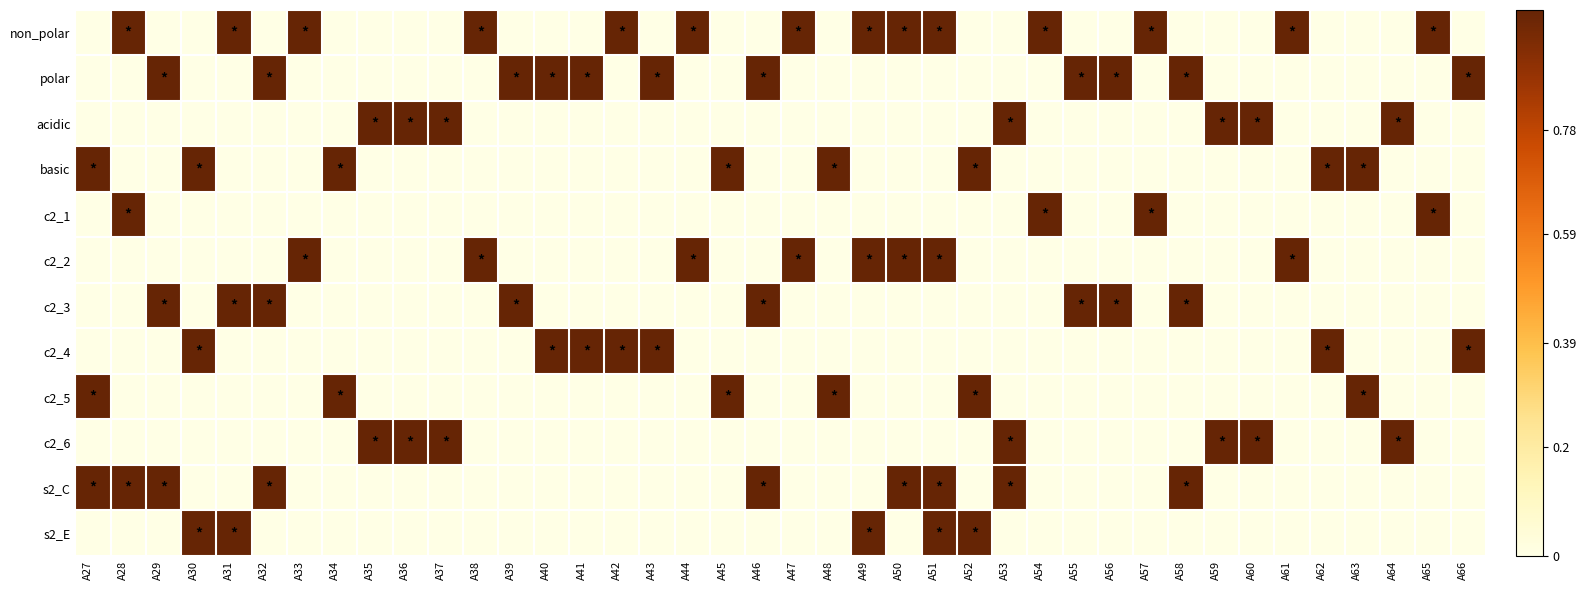

Reading right to left, transcribe all the data shown in this chart.

non_polar: A66=0	A65=1	A64=0	A63=0	A62=0	A61=1	A60=0	A59=0	A58=0	A57=1	A56=0	A55=0	A54=1	A53=0	A52=0	A51=1	A50=1	A49=1	A48=0	A47=1	A46=0	A45=0	A44=1	A43=0	A42=1	A41=0	A40=0	A39=0	A38=1	A37=0	A36=0	A35=0	A34=0	A33=1	A32=0	A31=1	A30=0	A29=0	A28=1	A27=0
polar: A66=1	A65=0	A64=0	A63=0	A62=0	A61=0	A60=0	A59=0	A58=1	A57=0	A56=1	A55=1	A54=0	A53=0	A52=0	A51=0	A50=0	A49=0	A48=0	A47=0	A46=1	A45=0	A44=0	A43=1	A42=0	A41=1	A40=1	A39=1	A38=0	A37=0	A36=0	A35=0	A34=0	A33=0	A32=1	A31=0	A30=0	A29=1	A28=0	A27=0
acidic: A66=0	A65=0	A64=1	A63=0	A62=0	A61=0	A60=1	A59=1	A58=0	A57=0	A56=0	A55=0	A54=0	A53=1	A52=0	A51=0	A50=0	A49=0	A48=0	A47=0	A46=0	A45=0	A44=0	A43=0	A42=0	A41=0	A40=0	A39=0	A38=0	A37=1	A36=1	A35=1	A34=0	A33=0	A32=0	A31=0	A30=0	A29=0	A28=0	A27=0
basic: A66=0	A65=0	A64=0	A63=1	A62=1	A61=0	A60=0	A59=0	A58=0	A57=0	A56=0	A55=0	A54=0	A53=0	A52=1	A51=0	A50=0	A49=0	A48=1	A47=0	A46=0	A45=1	A44=0	A43=0	A42=0	A41=0	A40=0	A39=0	A38=0	A37=0	A36=0	A35=0	A34=1	A33=0	A32=0	A31=0	A30=1	A29=0	A28=0	A27=1
c2_1: A66=0	A65=1	A64=0	A63=0	A62=0	A61=0	A60=0	A59=0	A58=0	A57=1	A56=0	A55=0	A54=1	A53=0	A52=0	A51=0	A50=0	A49=0	A48=0	A47=0	A46=0	A45=0	A44=0	A43=0	A42=0	A41=0	A40=0	A39=0	A38=0	A37=0	A36=0	A35=0	A34=0	A33=0	A32=0	A31=0	A30=0	A29=0	A28=1	A27=0
c2_2: A66=0	A65=0	A64=0	A63=0	A62=0	A61=1	A60=0	A59=0	A58=0	A57=0	A56=0	A55=0	A54=0	A53=0	A52=0	A51=1	A50=1	A49=1	A48=0	A47=1	A46=0	A45=0	A44=1	A43=0	A42=0	A41=0	A40=0	A39=0	A38=1	A37=0	A36=0	A35=0	A34=0	A33=1	A32=0	A31=0	A30=0	A29=0	A28=0	A27=0
c2_3: A66=0	A65=0	A64=0	A63=0	A62=0	A61=0	A60=0	A59=0	A58=1	A57=0	A56=1	A55=1	A54=0	A53=0	A52=0	A51=0	A50=0	A49=0	A48=0	A47=0	A46=1	A45=0	A44=0	A43=0	A42=0	A41=0	A40=0	A39=1	A38=0	A37=0	A36=0	A35=0	A34=0	A33=0	A32=1	A31=1	A30=0	A29=1	A28=0	A27=0
c2_4: A66=1	A65=0	A64=0	A63=0	A62=1	A61=0	A60=0	A59=0	A58=0	A57=0	A56=0	A55=0	A54=0	A53=0	A52=0	A51=0	A50=0	A49=0	A48=0	A47=0	A46=0	A45=0	A44=0	A43=1	A42=1	A41=1	A40=1	A39=0	A38=0	A37=0	A36=0	A35=0	A34=0	A33=0	A32=0	A31=0	A30=1	A29=0	A28=0	A27=0
c2_5: A66=0	A65=0	A64=0	A63=1	A62=0	A61=0	A60=0	A59=0	A58=0	A57=0	A56=0	A55=0	A54=0	A53=0	A52=1	A51=0	A50=0	A49=0	A48=1	A47=0	A46=0	A45=1	A44=0	A43=0	A42=0	A41=0	A40=0	A39=0	A38=0	A37=0	A36=0	A35=0	A34=1	A33=0	A32=0	A31=0	A30=0	A29=0	A28=0	A27=1
c2_6: A66=0	A65=0	A64=1	A63=0	A62=0	A61=0	A60=1	A59=1	A58=0	A57=0	A56=0	A55=0	A54=0	A53=1	A52=0	A51=0	A50=0	A49=0	A48=0	A47=0	A46=0	A45=0	A44=0	A43=0	A42=0	A41=0	A40=0	A39=0	A38=0	A37=1	A36=1	A35=1	A34=0	A33=0	A32=0	A31=0	A30=0	A29=0	A28=0	A27=0
s2_C: A66=0	A65=0	A64=0	A63=0	A62=0	A61=0	A60=0	A59=0	A58=1	A57=0	A56=0	A55=0	A54=0	A53=1	A52=0	A51=1	A50=1	A49=0	A48=0	A47=0	A46=1	A45=0	A44=0	A43=0	A42=0	A41=0	A40=0	A39=0	A38=0	A37=0	A36=0	A35=0	A34=0	A33=0	A32=1	A31=0	A30=0	A29=1	A28=1	A27=1
s2_E: A66=0	A65=0	A64=0	A63=0	A62=0	A61=0	A60=0	A59=0	A58=0	A57=0	A56=0	A55=0	A54=0	A53=0	A52=1	A51=1	A50=0	A49=1	A48=0	A47=0	A46=0	A45=0	A44=0	A43=0	A42=0	A41=0	A40=0	A39=0	A38=0	A37=0	A36=0	A35=0	A34=0	A33=0	A32=0	A31=1	A30=1	A29=0	A28=0	A27=0